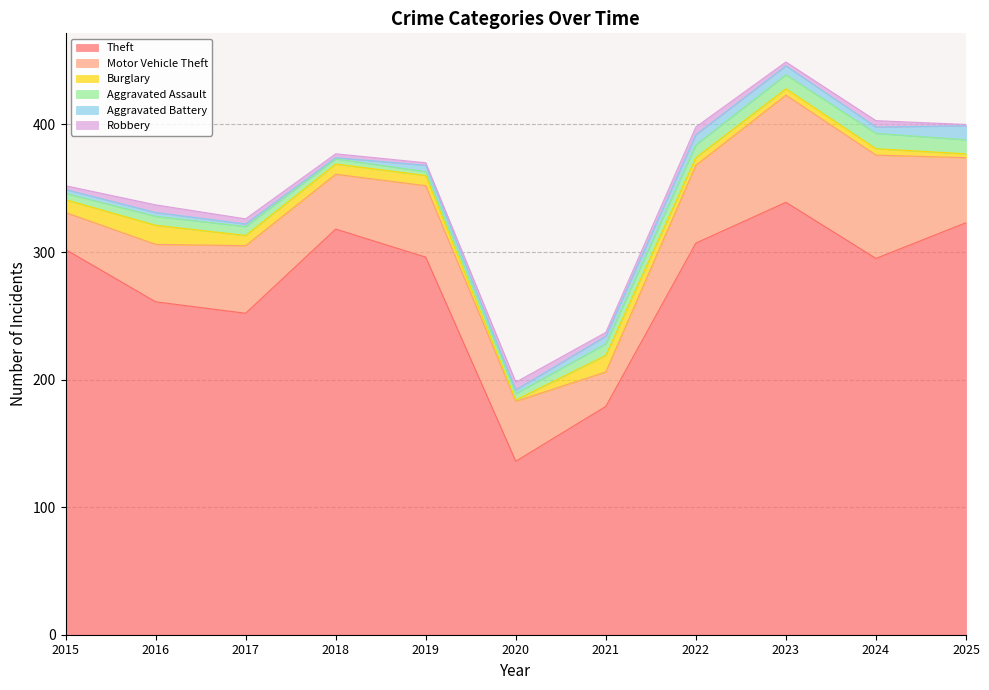

Which series ends up on top after the final intersection of Burglary and Aggravated Assault?

Aggravated Assault